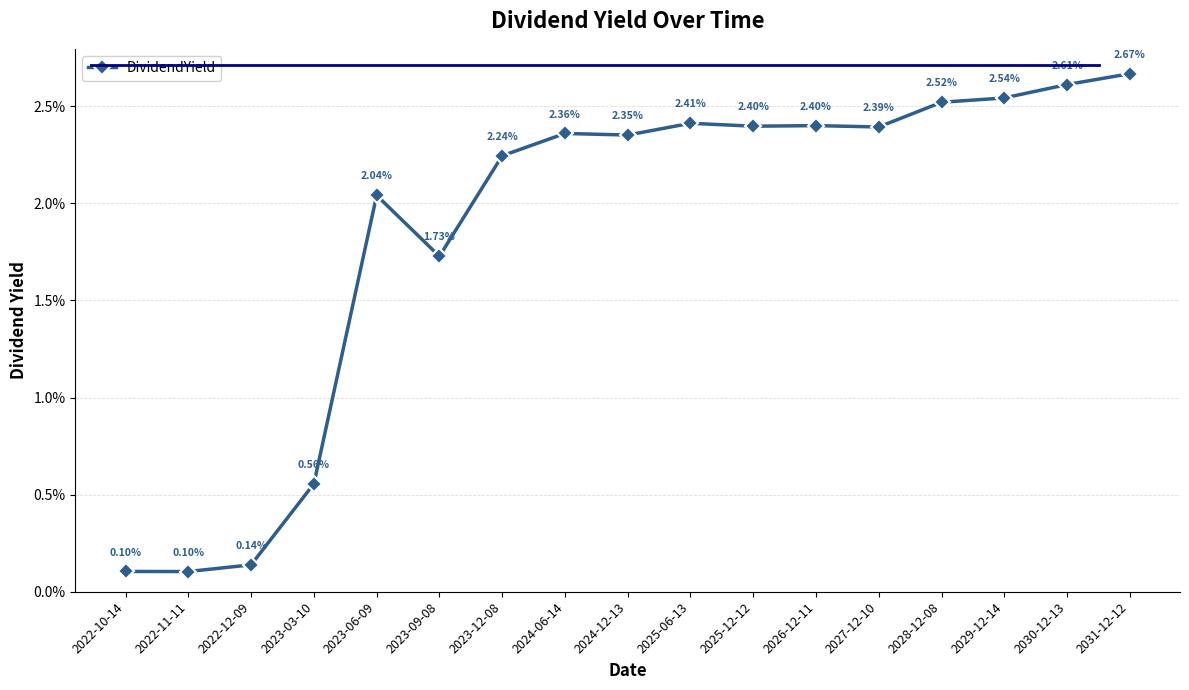

Rank the categories by value from highest to lowest.

2031-12-12, 2030-12-13, 2029-12-14, 2028-12-08, 2025-06-13, 2026-12-11, 2025-12-12, 2027-12-10, 2024-06-14, 2024-12-13, 2023-12-08, 2023-06-09, 2023-09-08, 2023-03-10, 2022-12-09, 2022-10-14, 2022-11-11